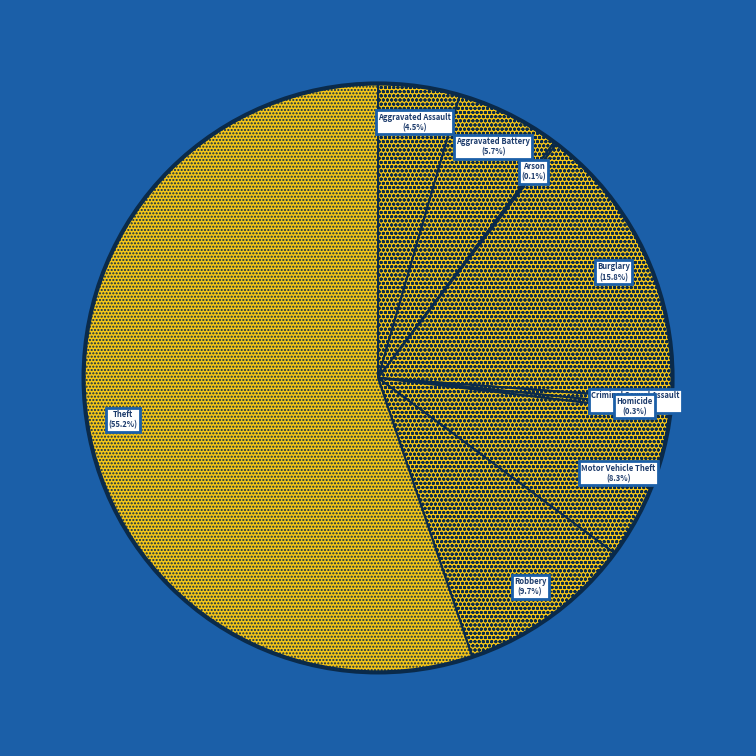

Does any single category account for the majority?

Yes